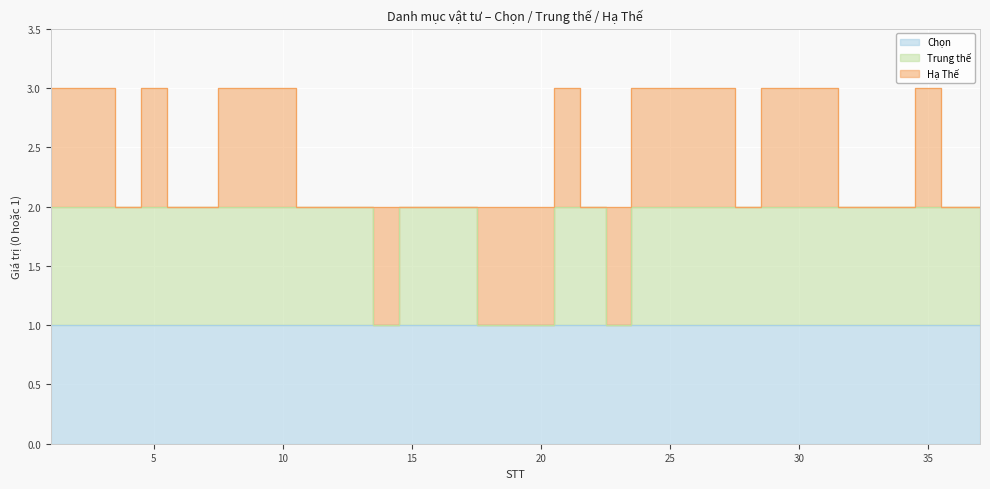

Between which two adjacent categories do Trung thế and Hạ Thế first intersect?

13 and 14